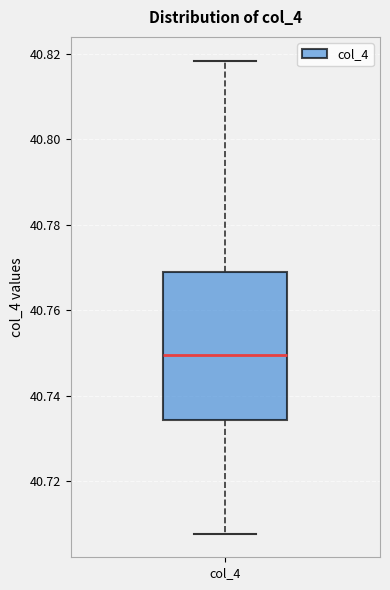

Where does the median line of the box for col_4 sit on the y-axis? The values are not printed on the chart, so give them approximately, as read against the axis.

40.750